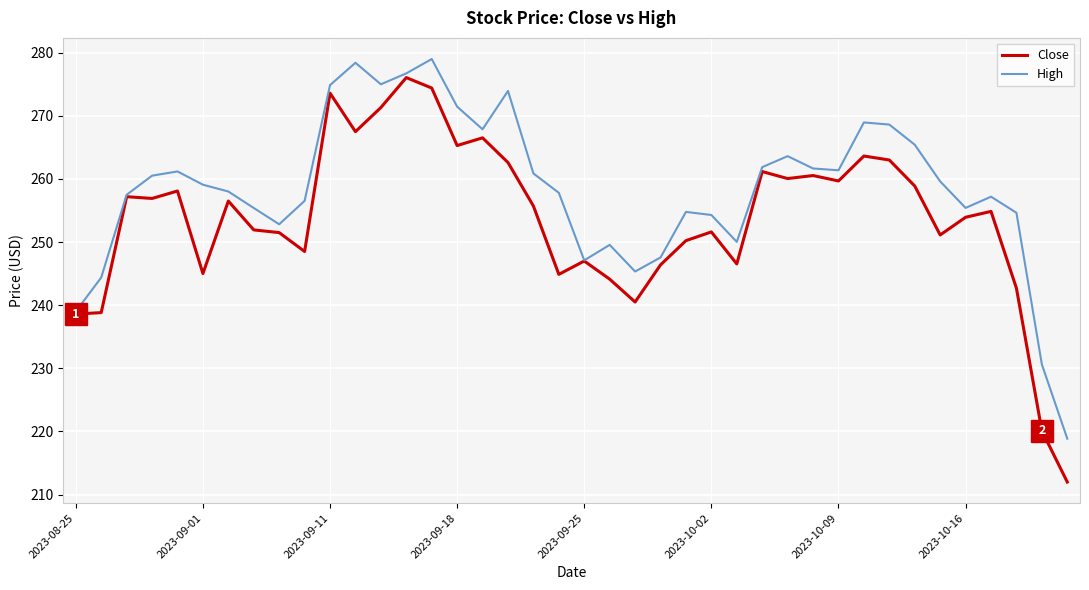

List the series in order of their overall mean, lowest first.

Close, High